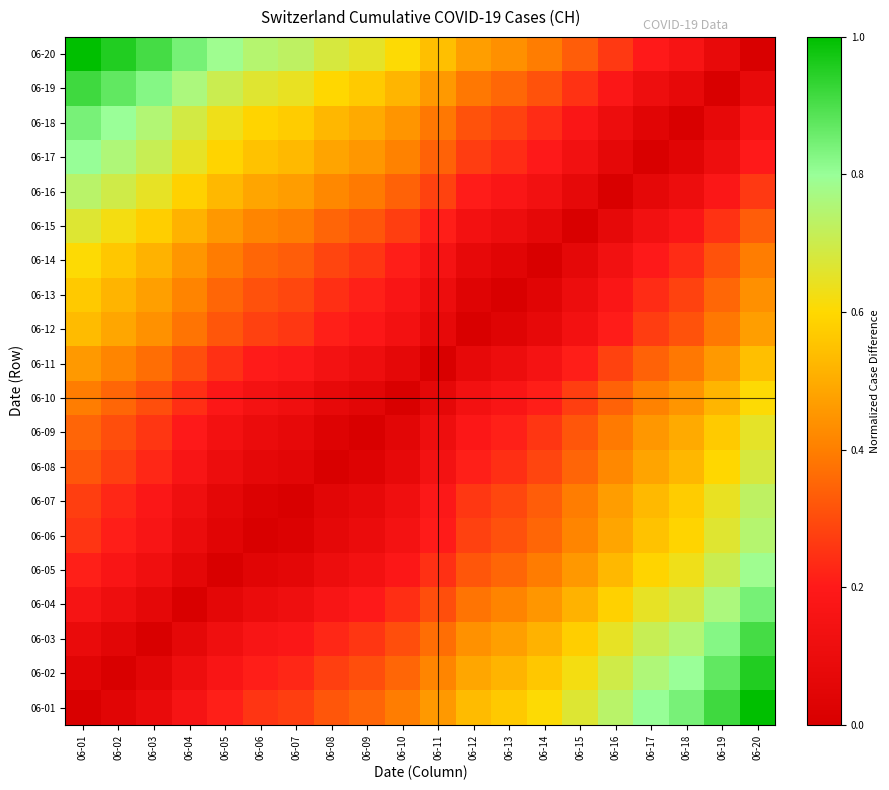

At how many categories does at least one series exceed 0?

20